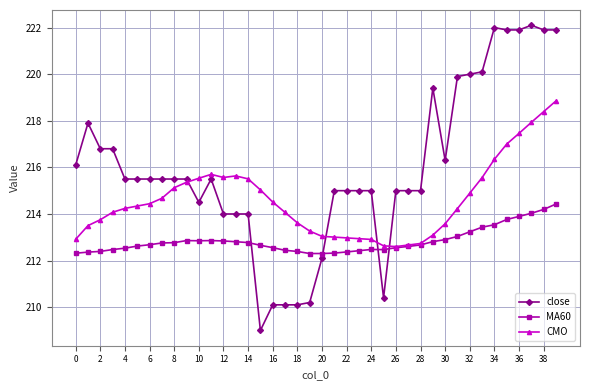

Which series has the largest range (max minus min)?

close